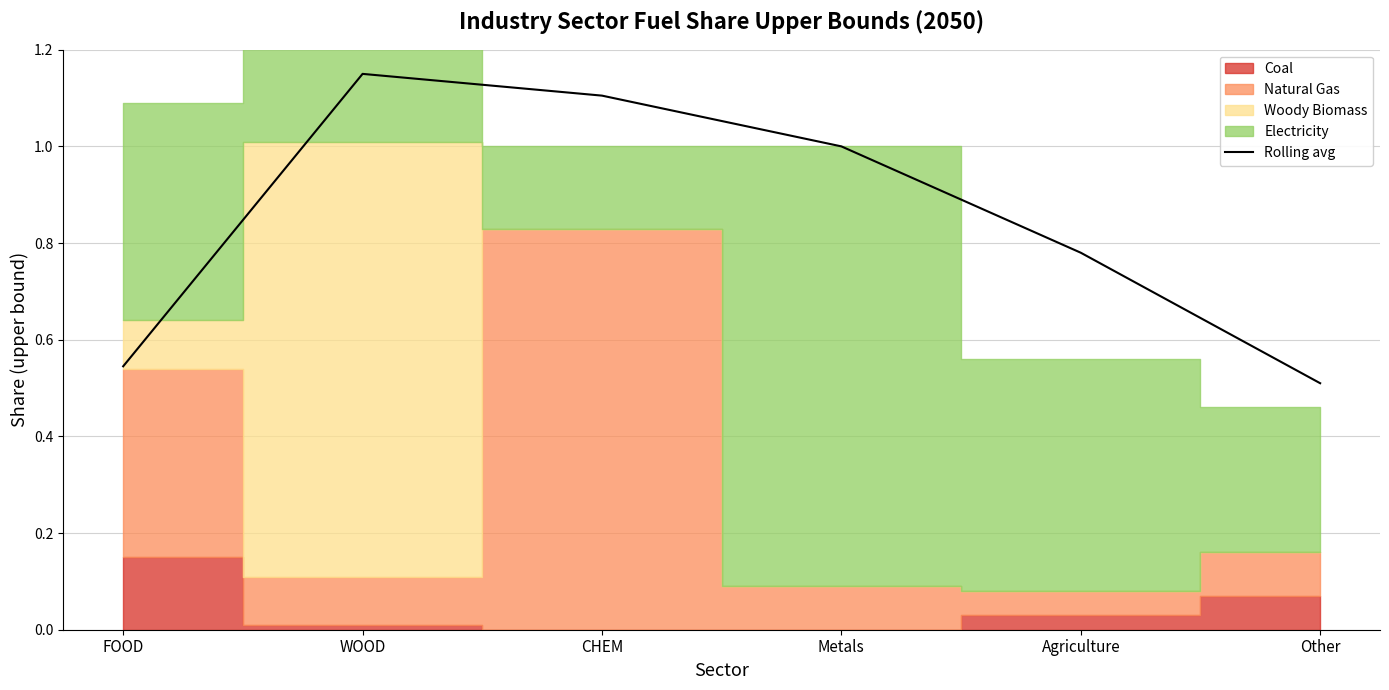

What is the maximum value shown in the chart?

1.1